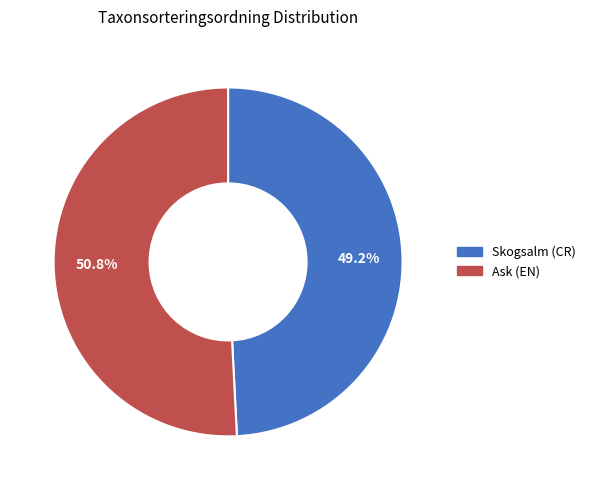

How many slices are in this pie chart?

2